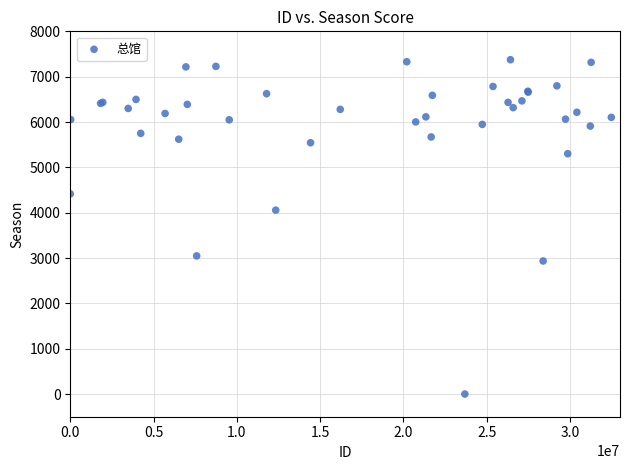

What Y value in the scatter plot is closest to 3687?

4056